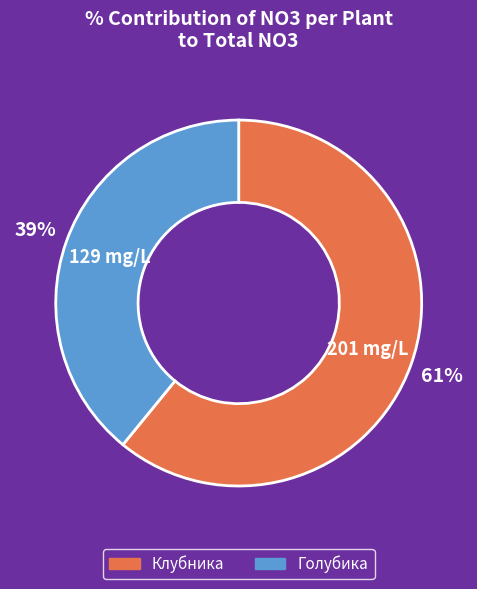

Count the number of slices in the pie.

2